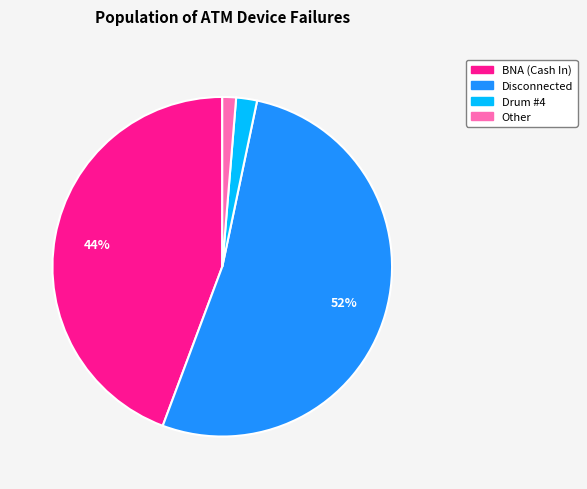

How many slices are in this pie chart?

4